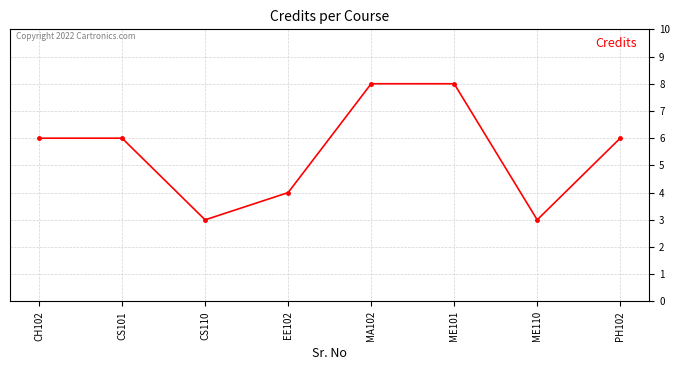

Reading left to right, extract all data points from this chart.

6	6	3	4	8	8	3	6